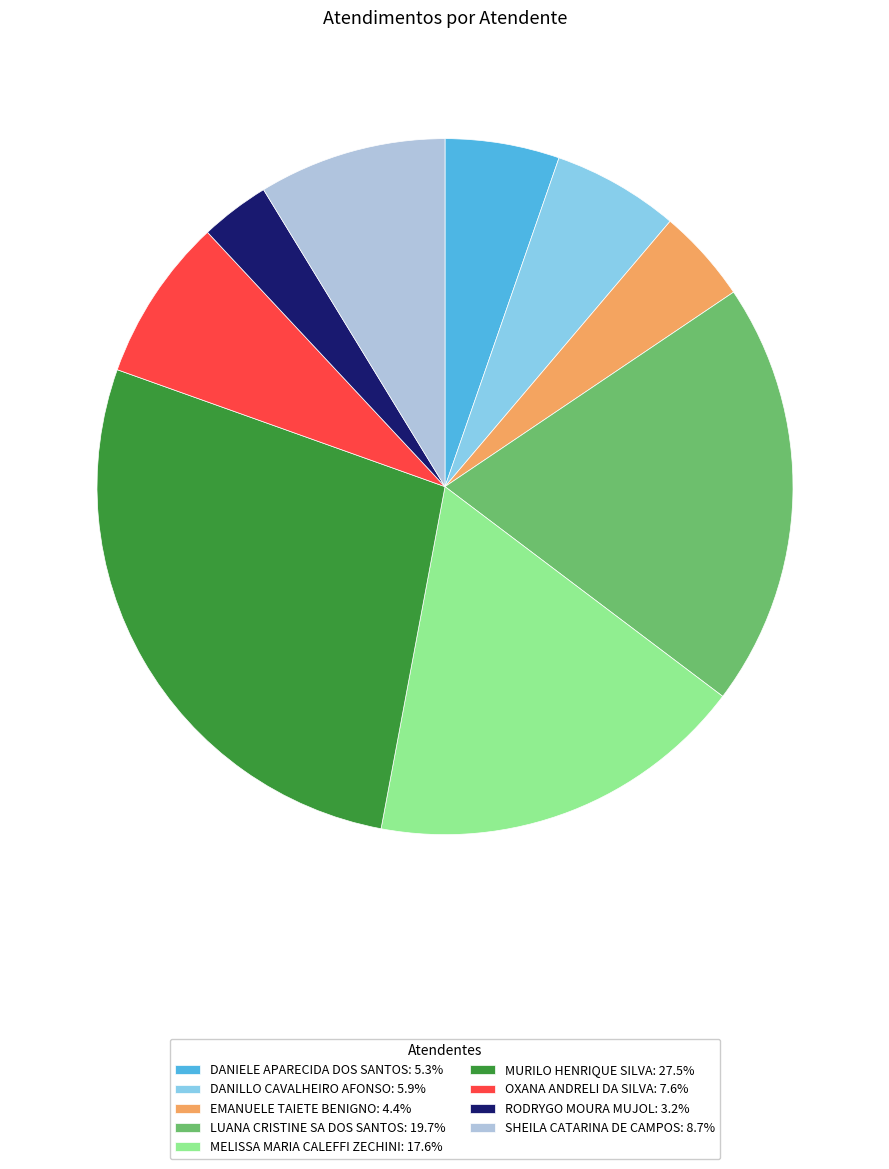

Does DANIELE APARECIDA DOS SANTOS: 5.3% represent more than half of the total?

No